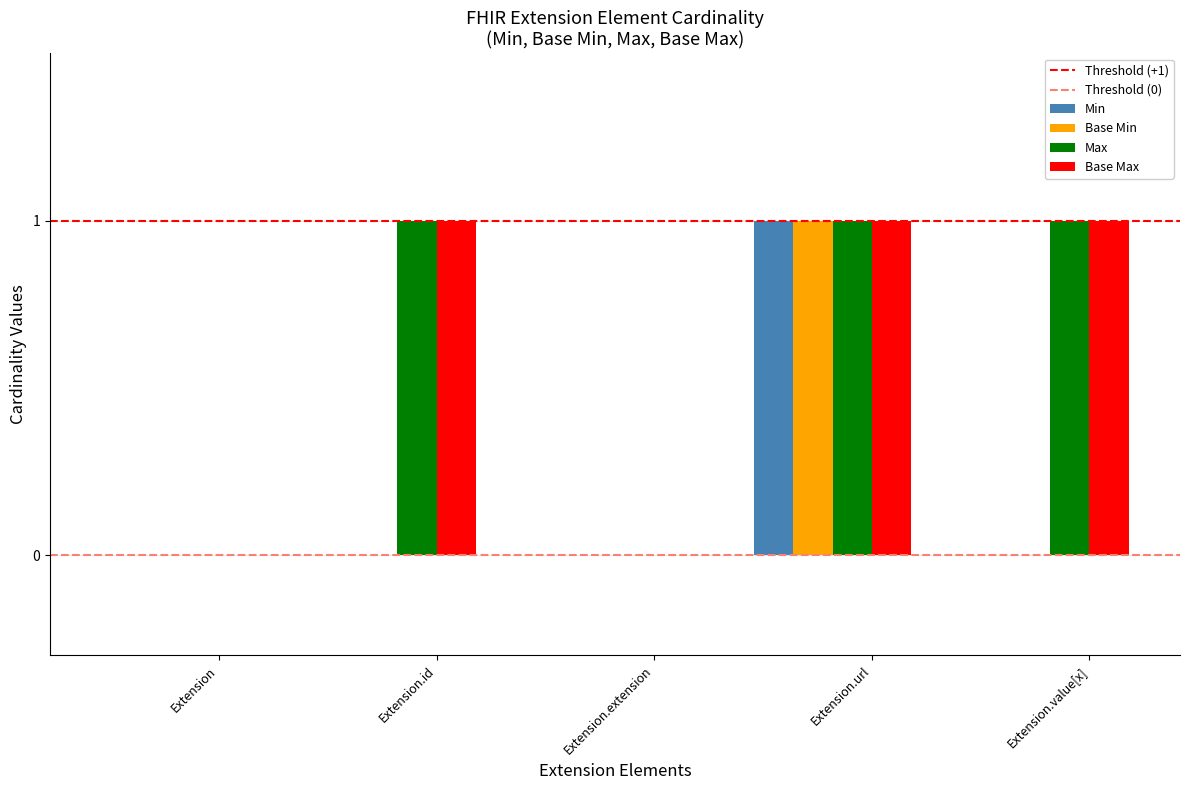

Is it true that Min equals 0 at Extension.id?

True